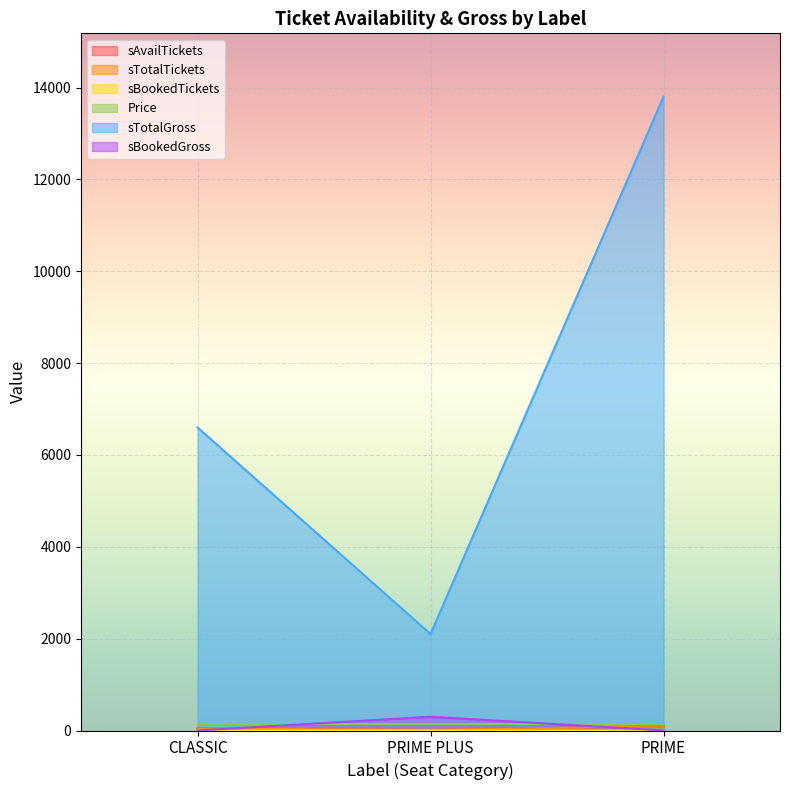

How many lines are shown in the chart?

6